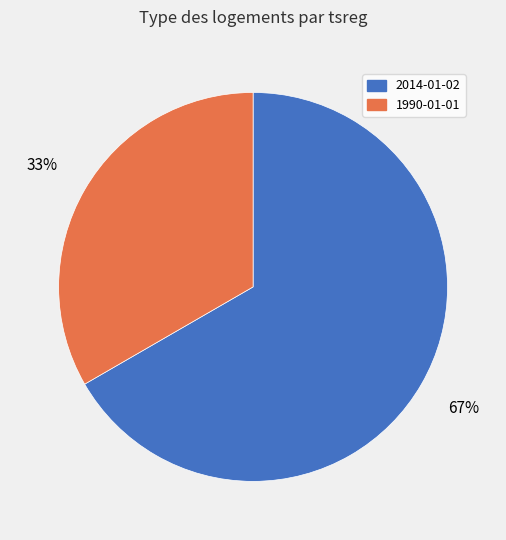

What is the majority slice?

2014-01-02